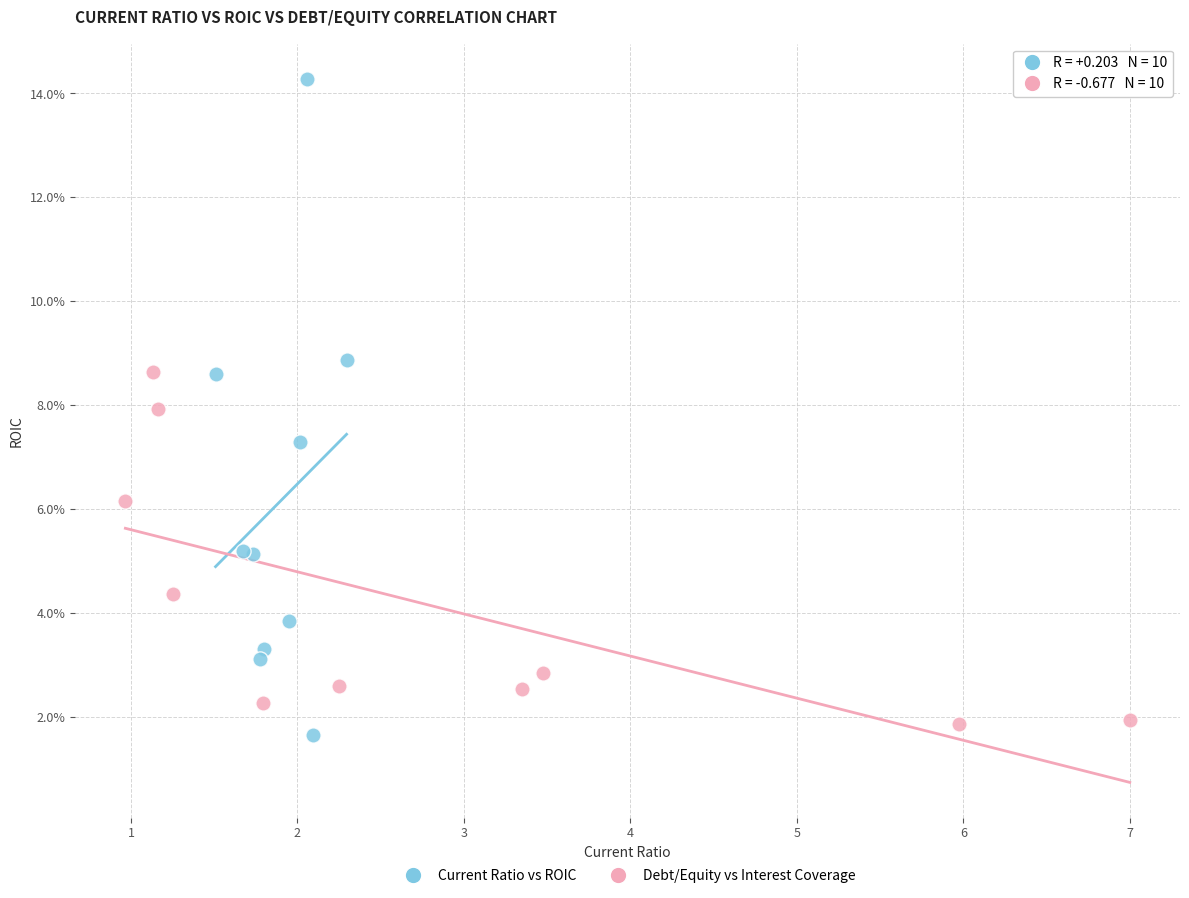

Which series has the widest spread of Y values?

Current Ratio vs ROIC